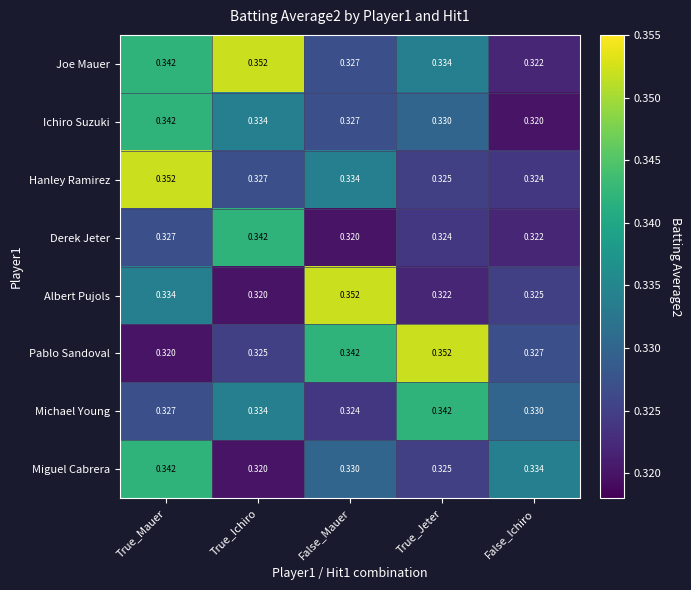

List the labels in order of Albert Pujols value, smallest first.

True_Ichiro, True_Jeter, False_Ichiro, True_Mauer, False_Mauer